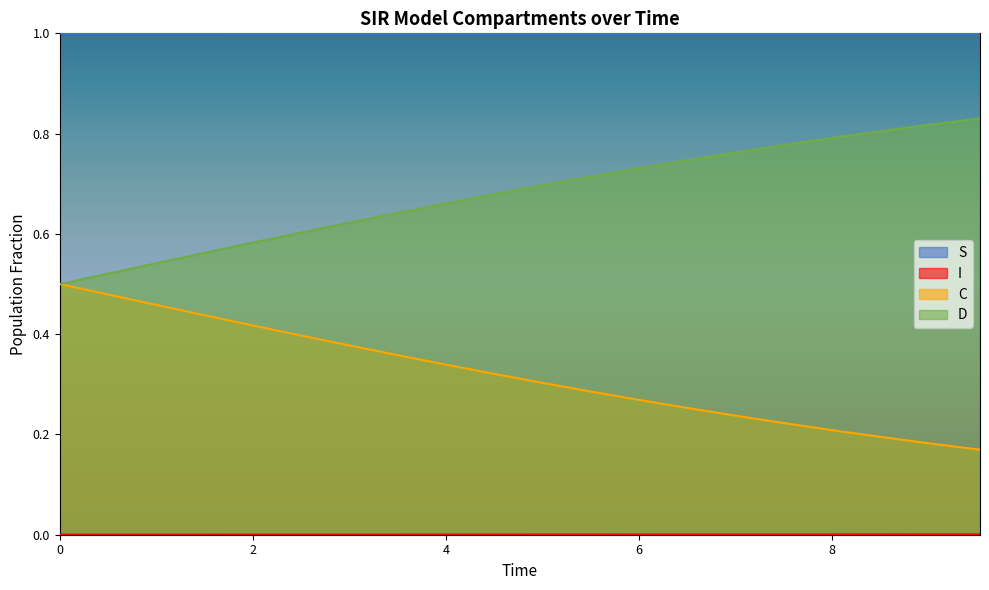

True or false: D and S cross at least once.

False